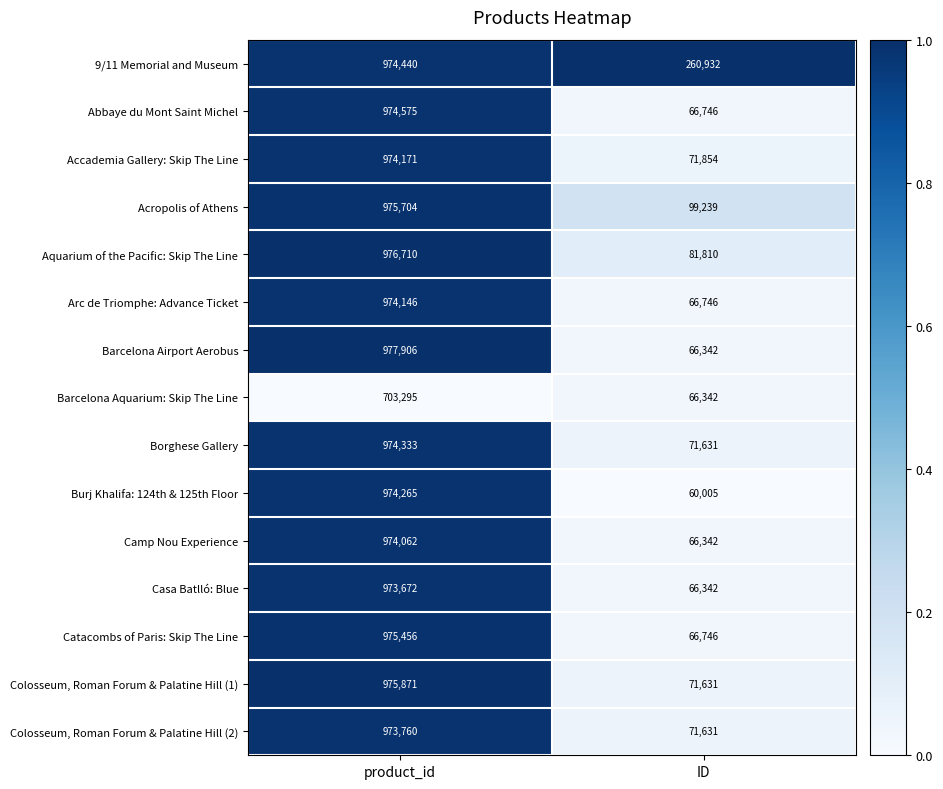

The Abbaye du Mont Saint Michel series shows 66746 at ID. True or false?

True